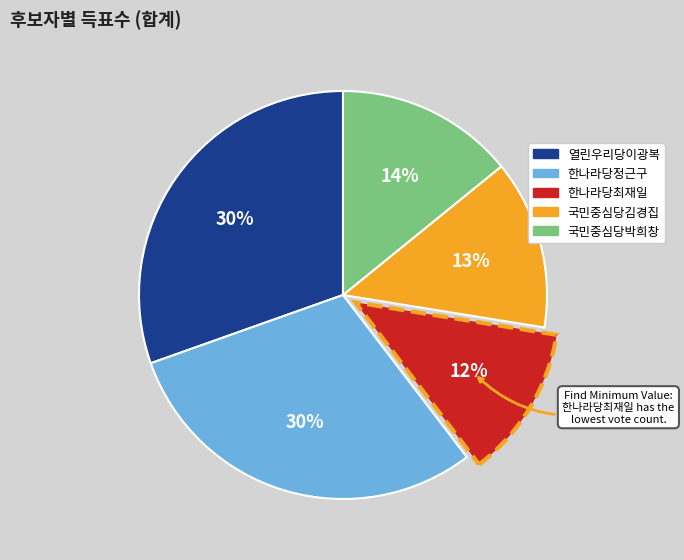

To the nearest percent, what is the average slice percentage?

20%